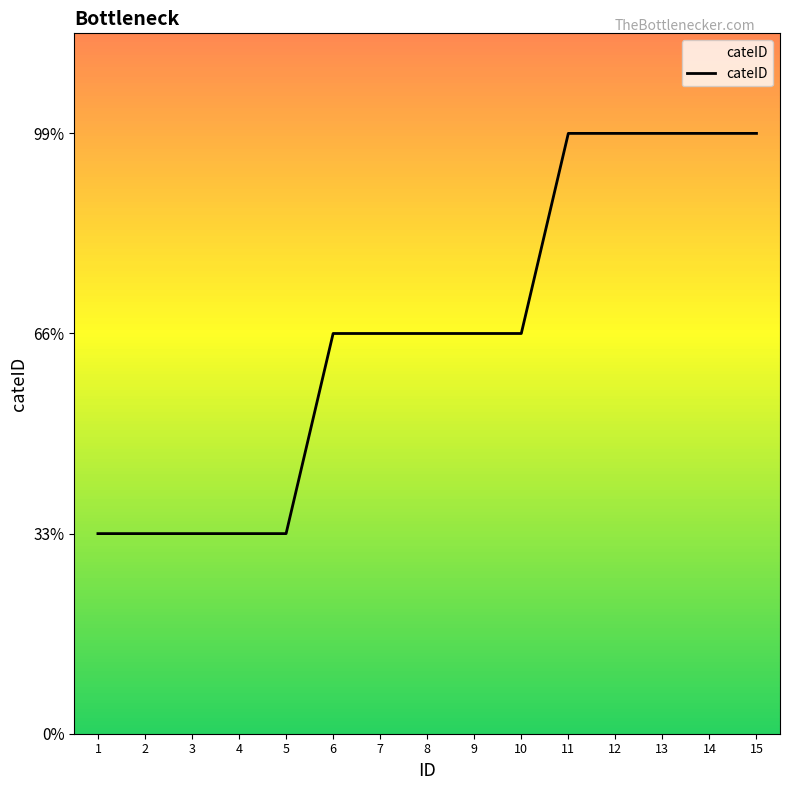

Is this an area chart (filled region under the line)?

Yes